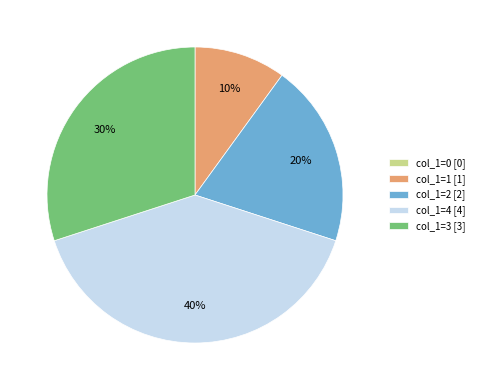

What is the largest slice in the pie chart?

col_1=4 [4]